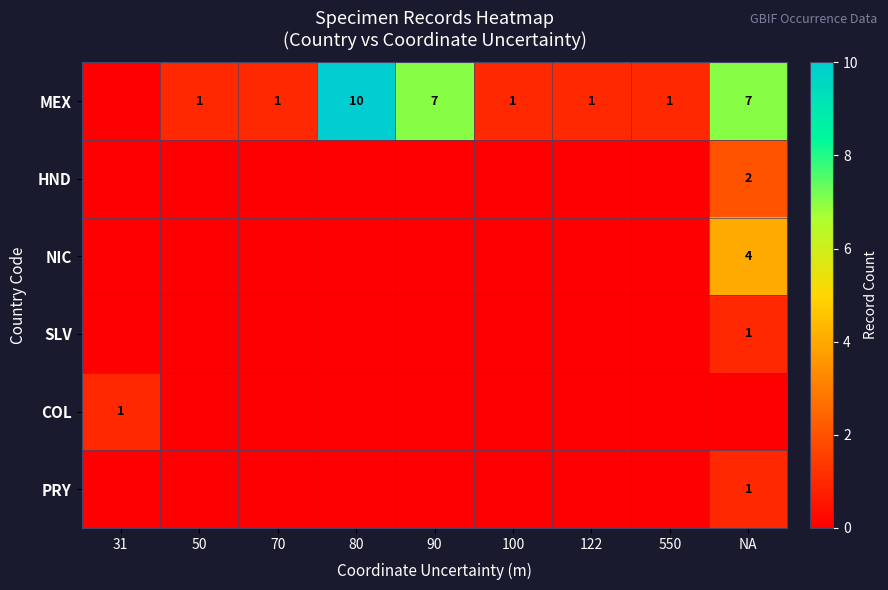

The value of HND at 550 is -1. True or false?

False